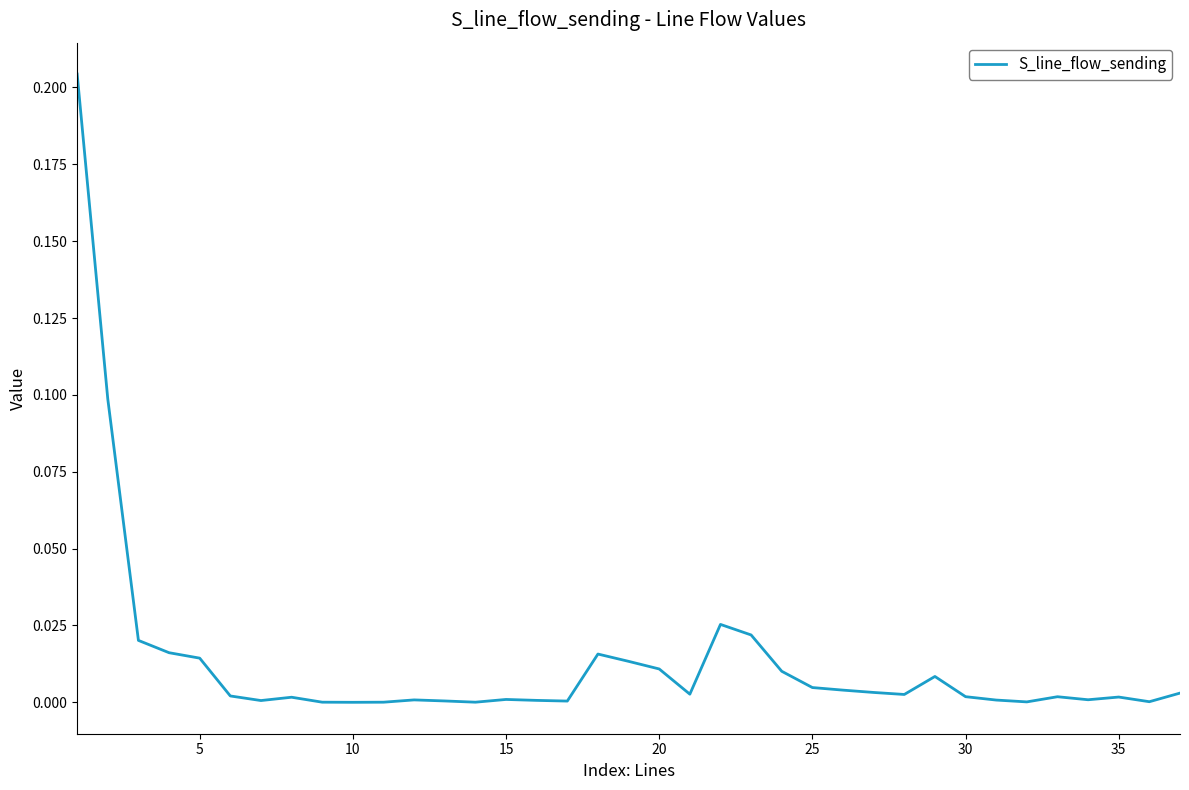

True or false: the data has more than 2 interior local peaks.

True